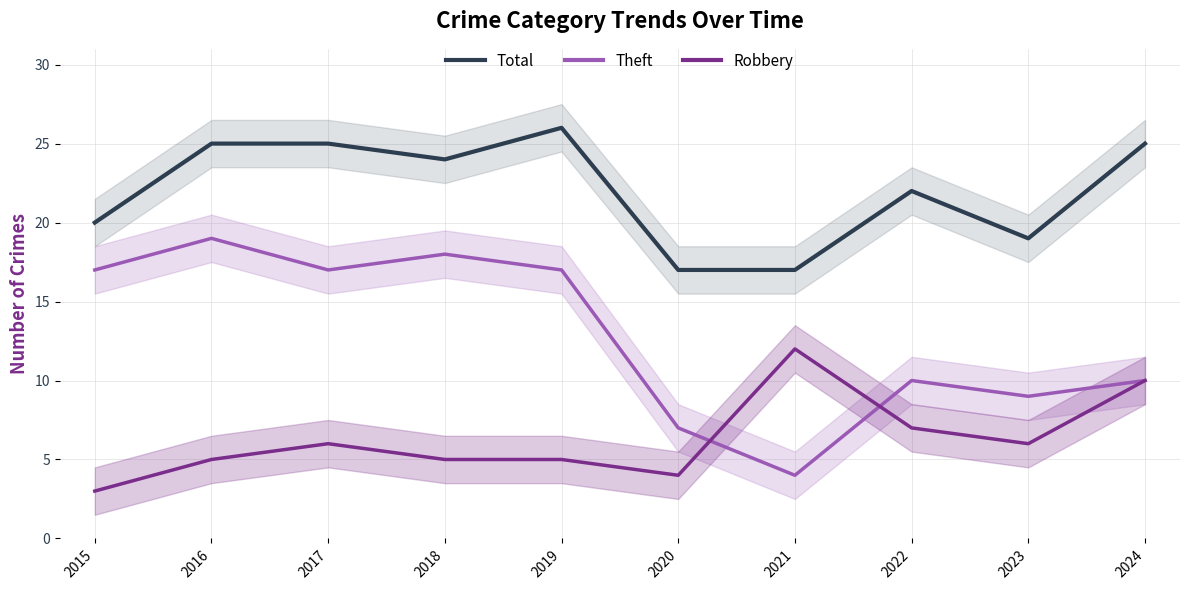

How many values in the Robbery series are below 6?

5